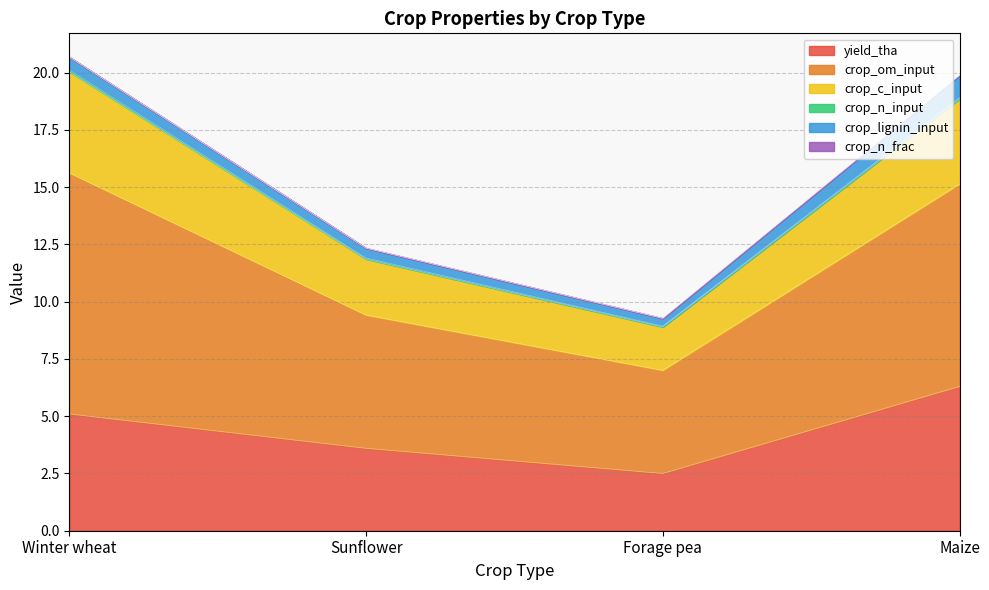

At which category is the sum across all series the highest?

Winter wheat